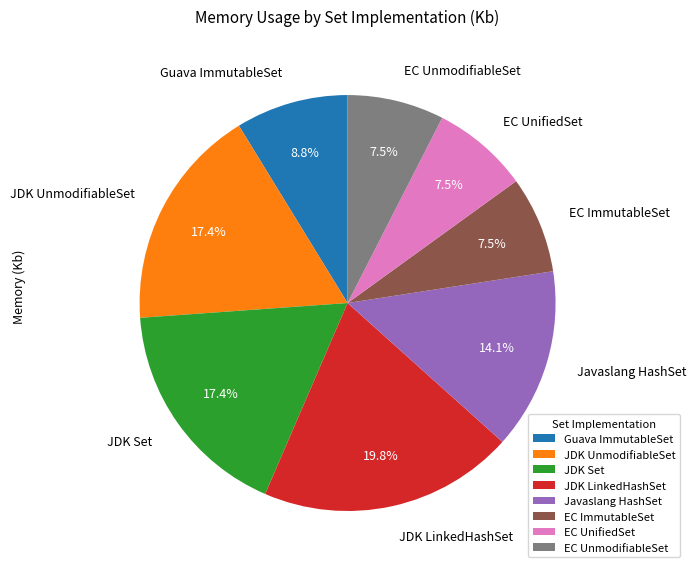

What is the largest slice in the pie chart?

JDK LinkedHashSet